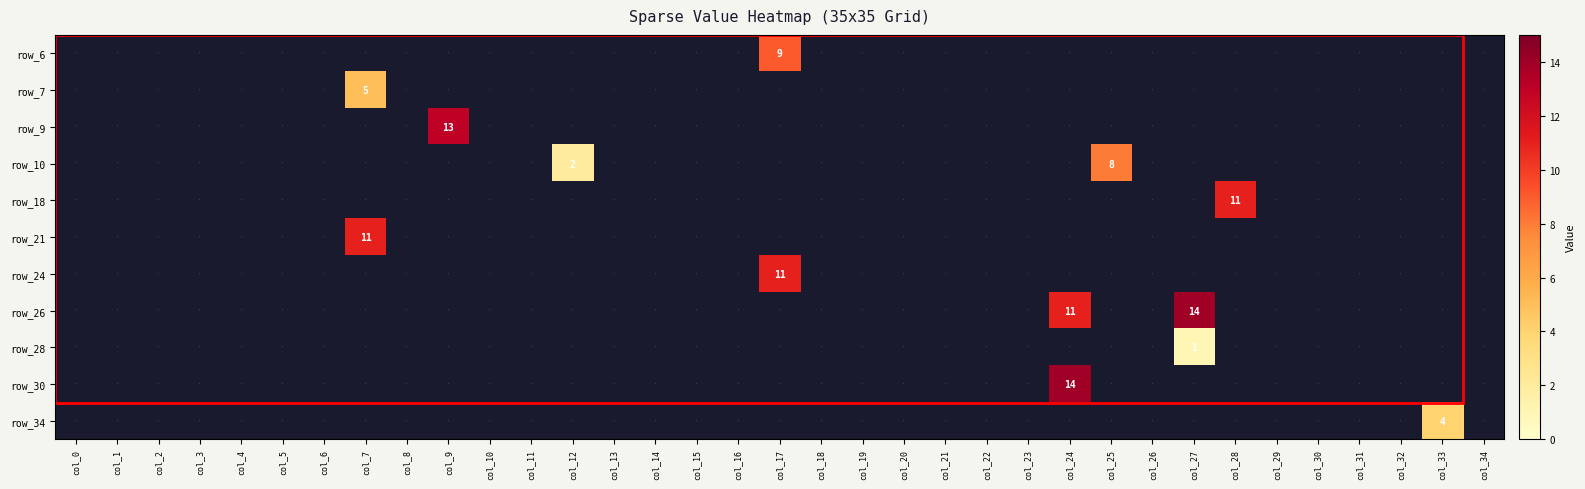

What is the total value across all series at col_32?

-11